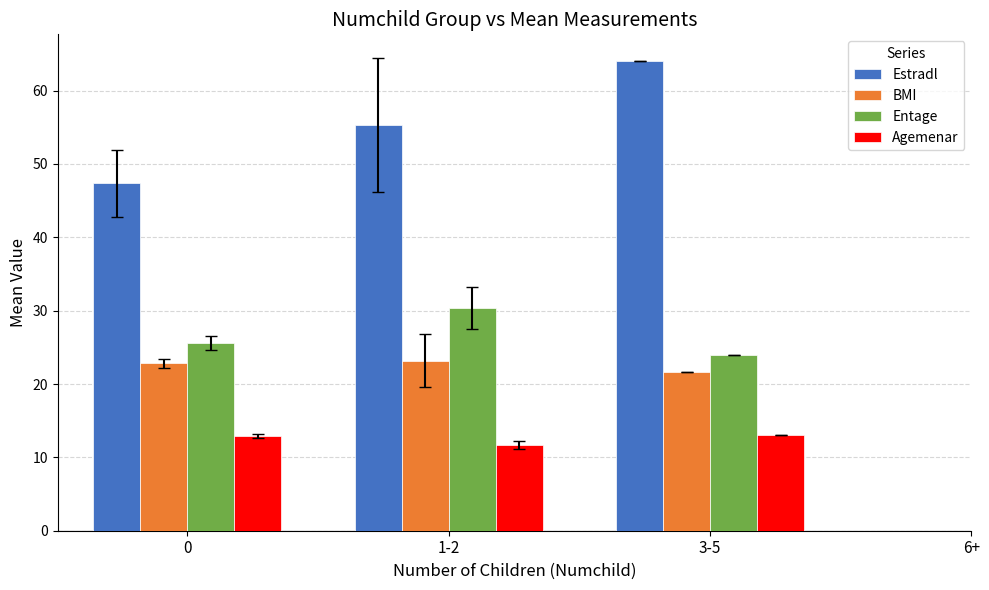

Which series has the largest total across all categories?

Estradl